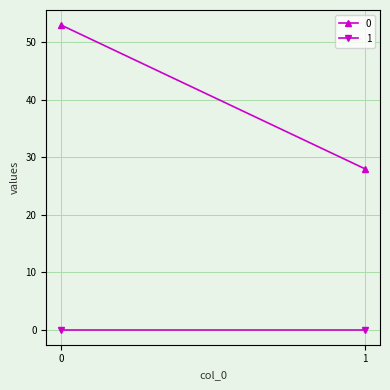

How many lines are shown in the chart?

2